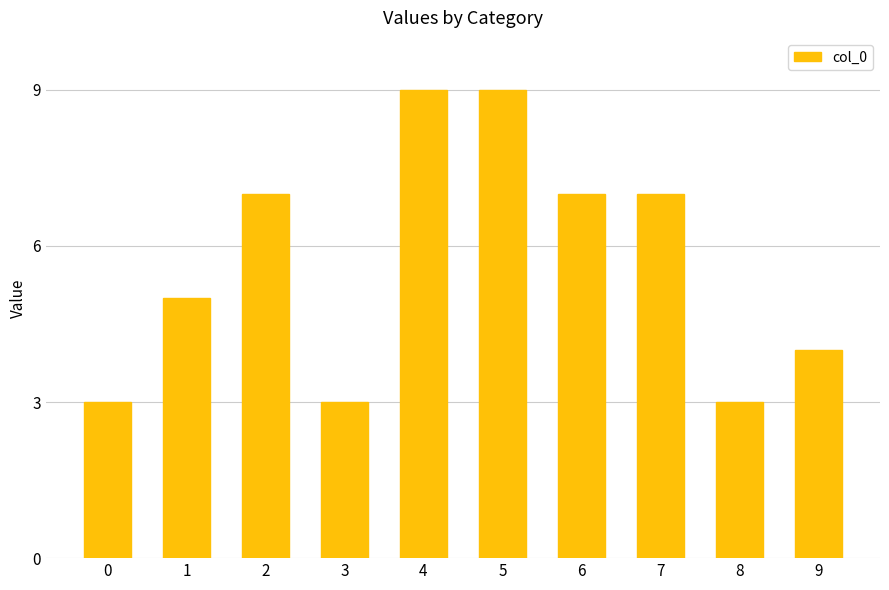

What is the sum of the values at 2 and 8?

10